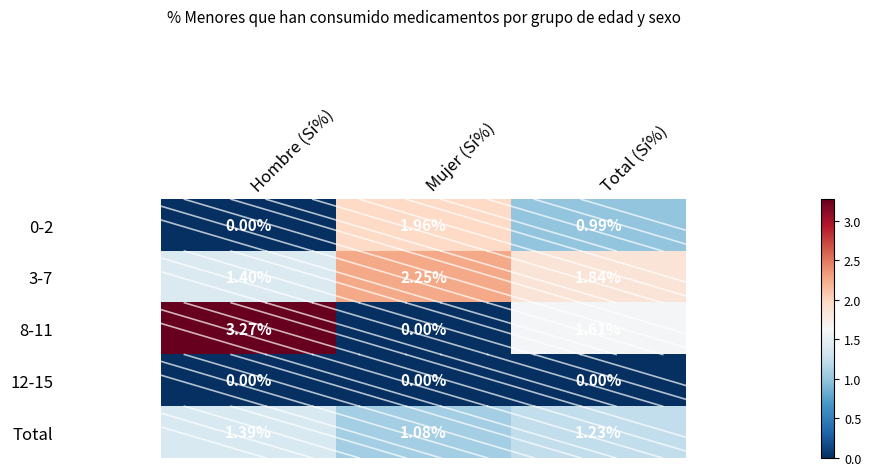

Which series has the largest total across all categories?

3-7